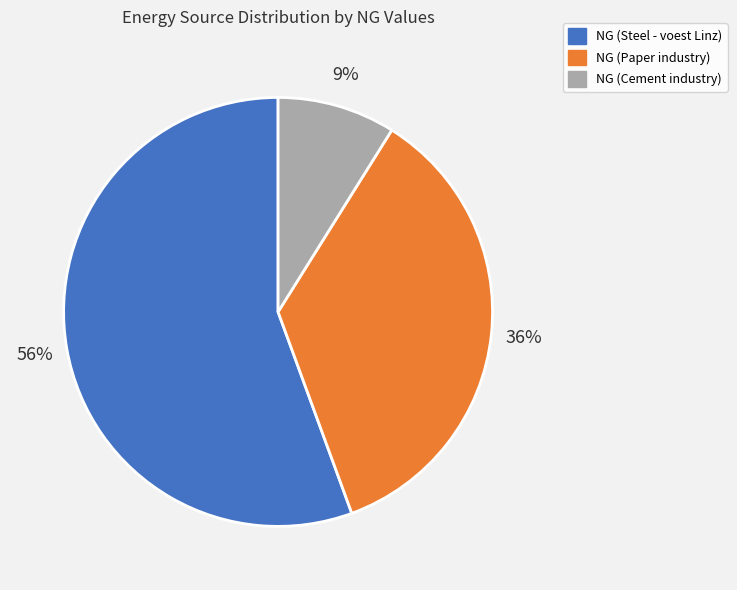

Does any single category account for the majority?

Yes